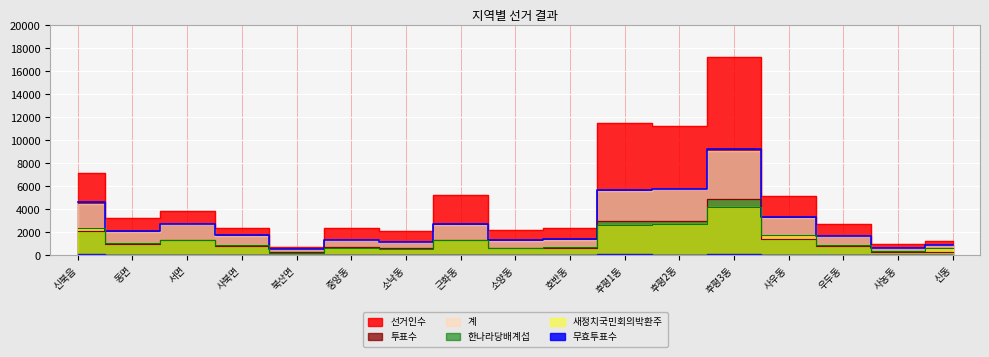

True or false: 한나라당배계섭 and 선거인수 intersect in this chart.

False